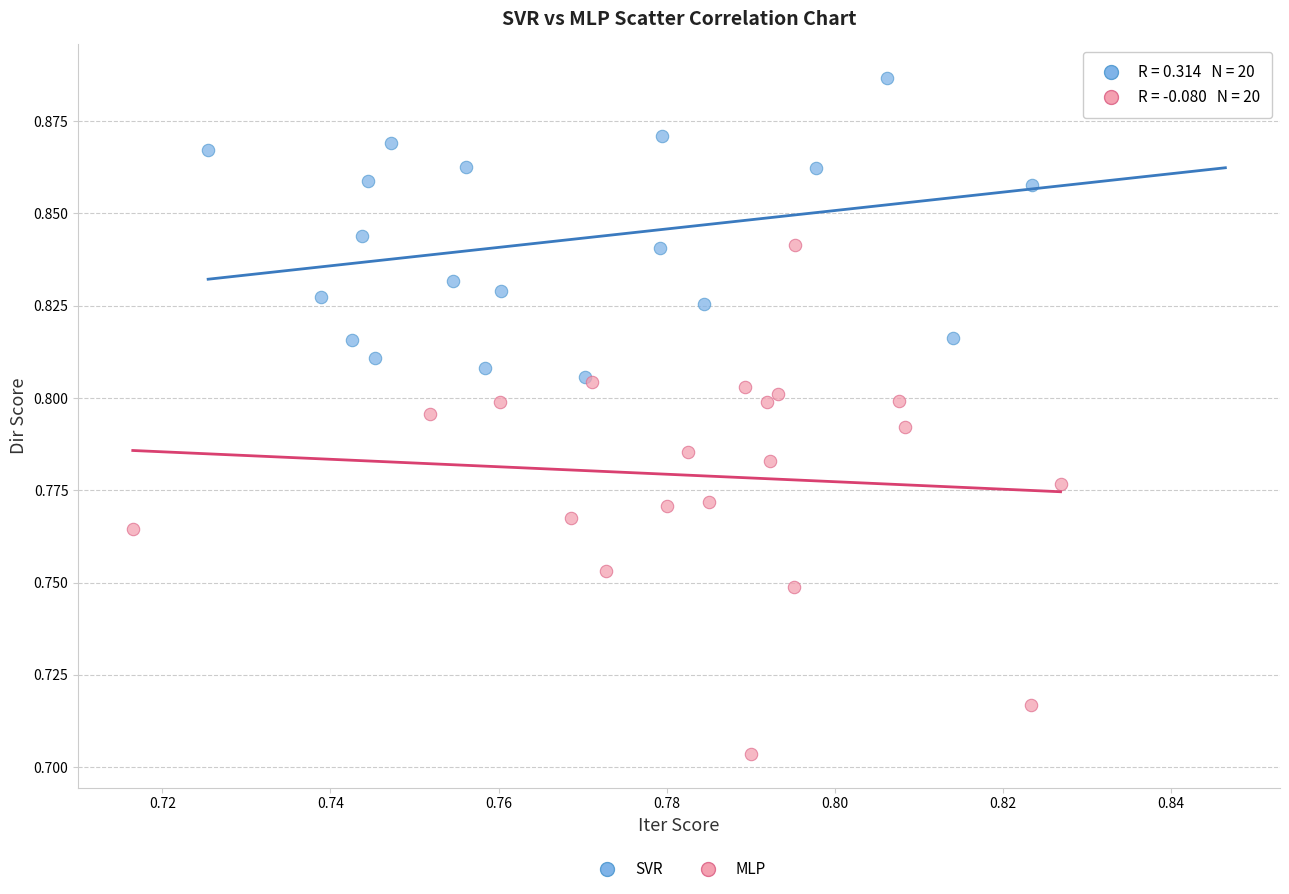

Which series contains the highest Y value?

SVR